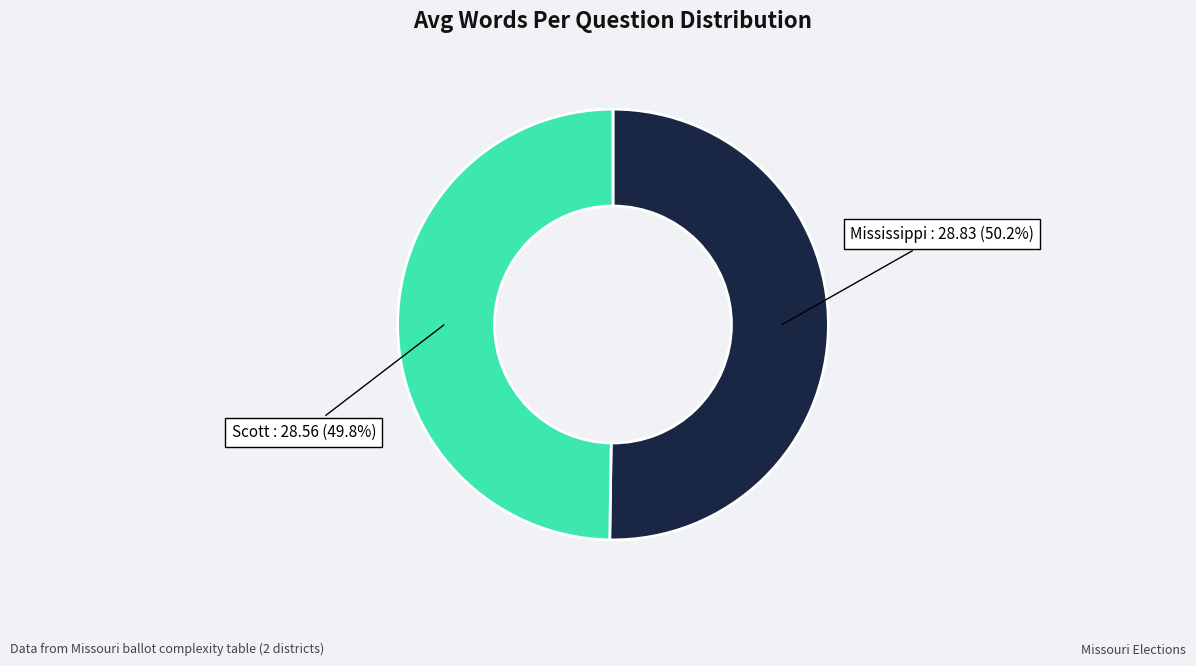

Is there any slice that represents more than half of the pie?

Yes